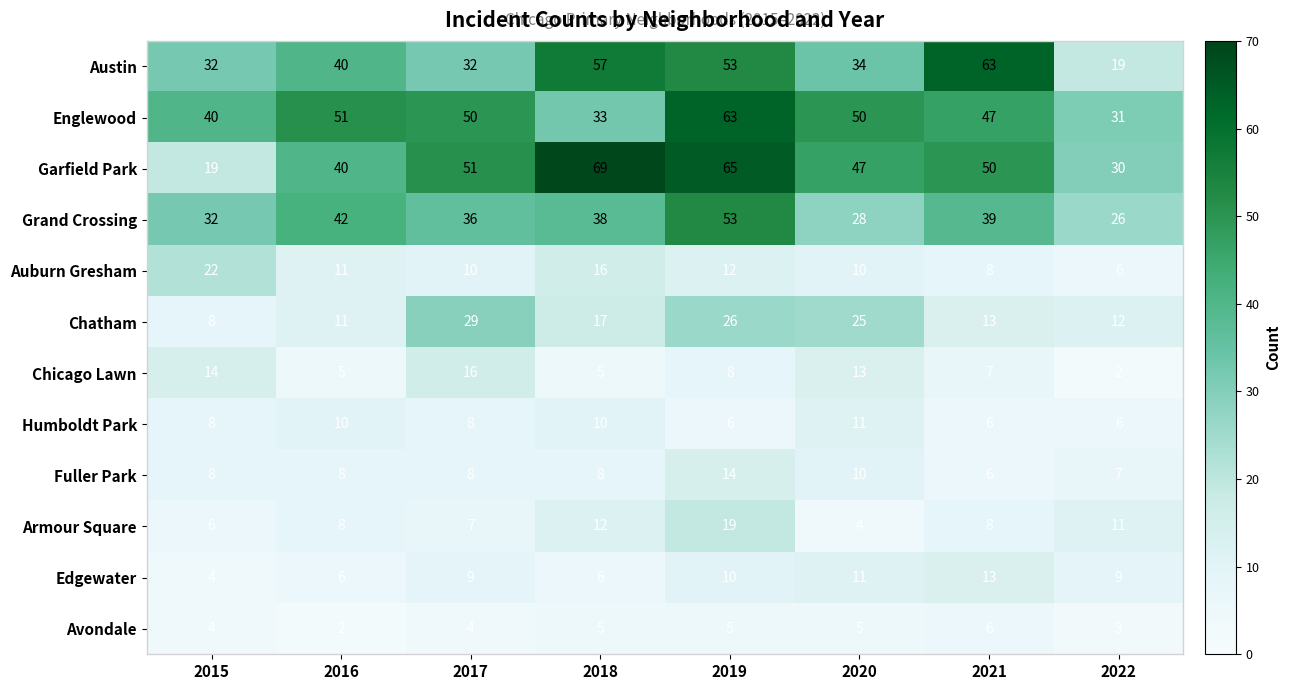

At how many categories does at least one series exceed 57?

3